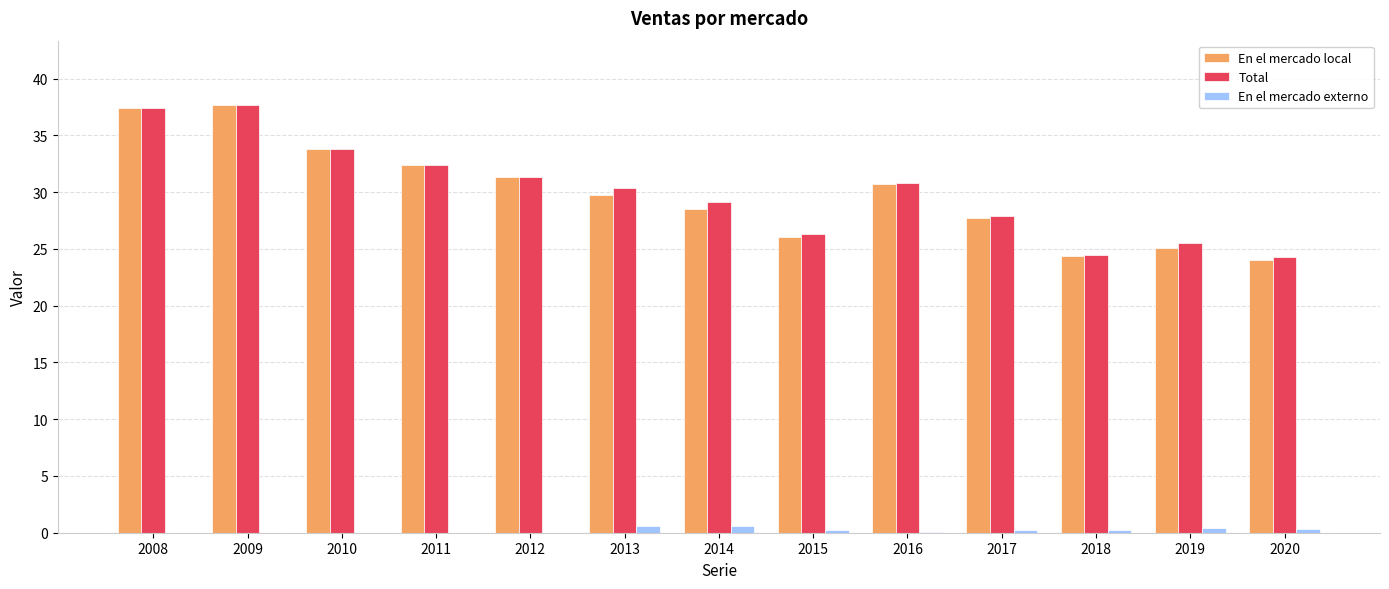

True or false: En el mercado local has a value of 26.1 at 2015.

True